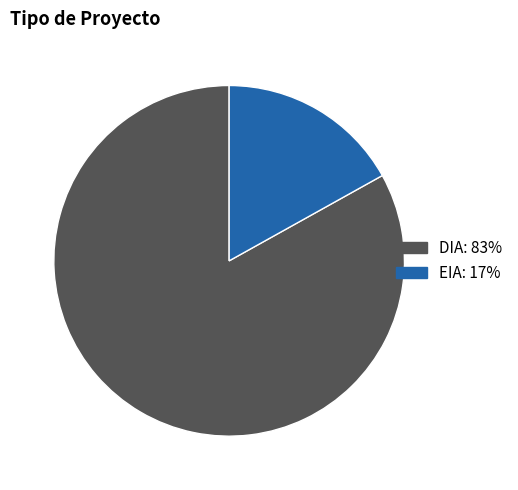

Is the sum of DIA and EIA greater than half?

Yes